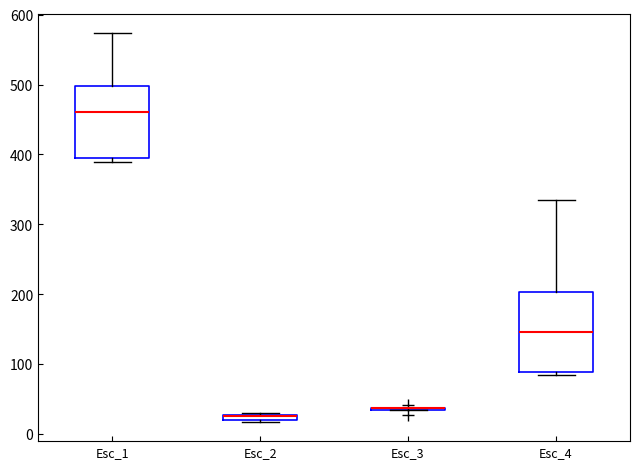

Where is the lower edge of the box for Esc_1 on the y-axis? The values are not printed on the chart, so give them approximately, as read against the axis.

390